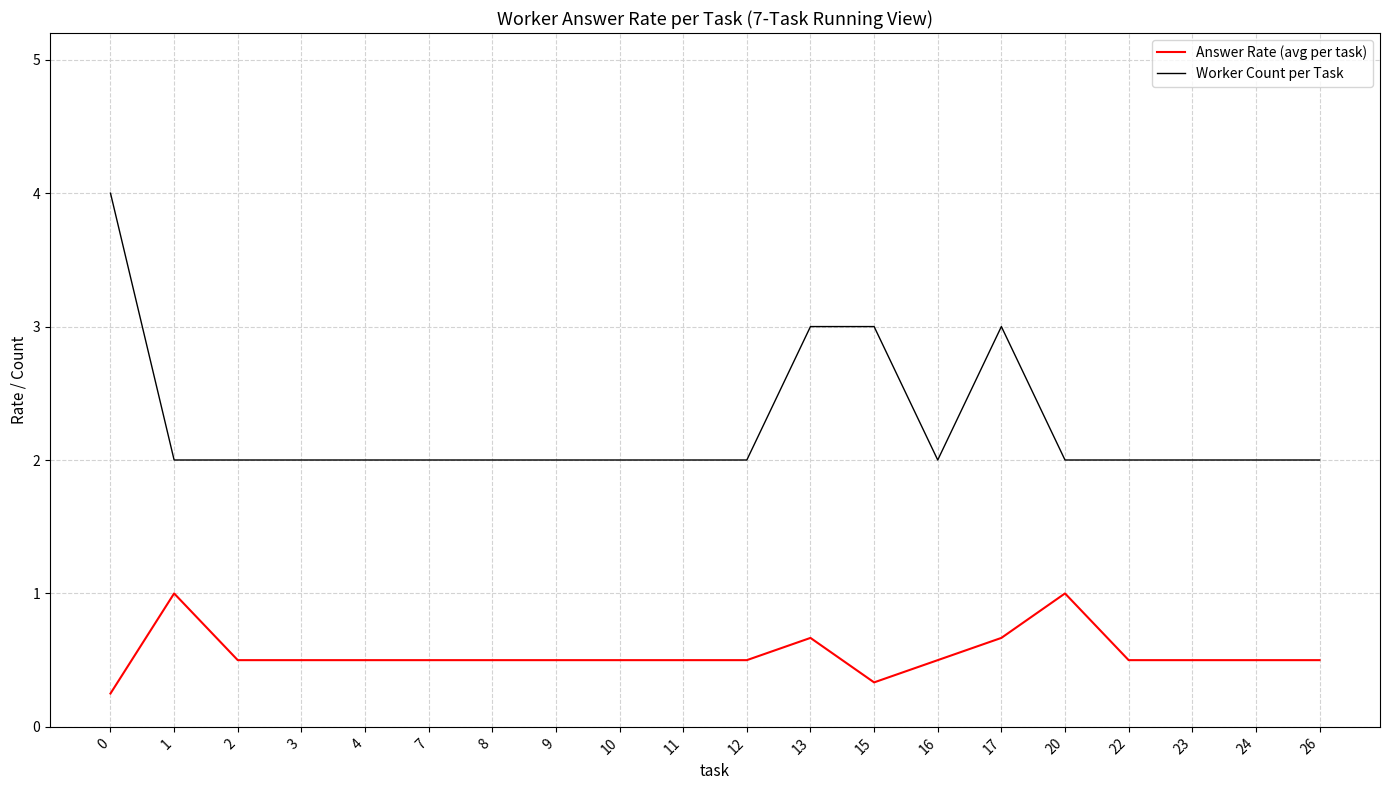

True or false: Worker Count per Task has a value of 4.8 at 13.

False